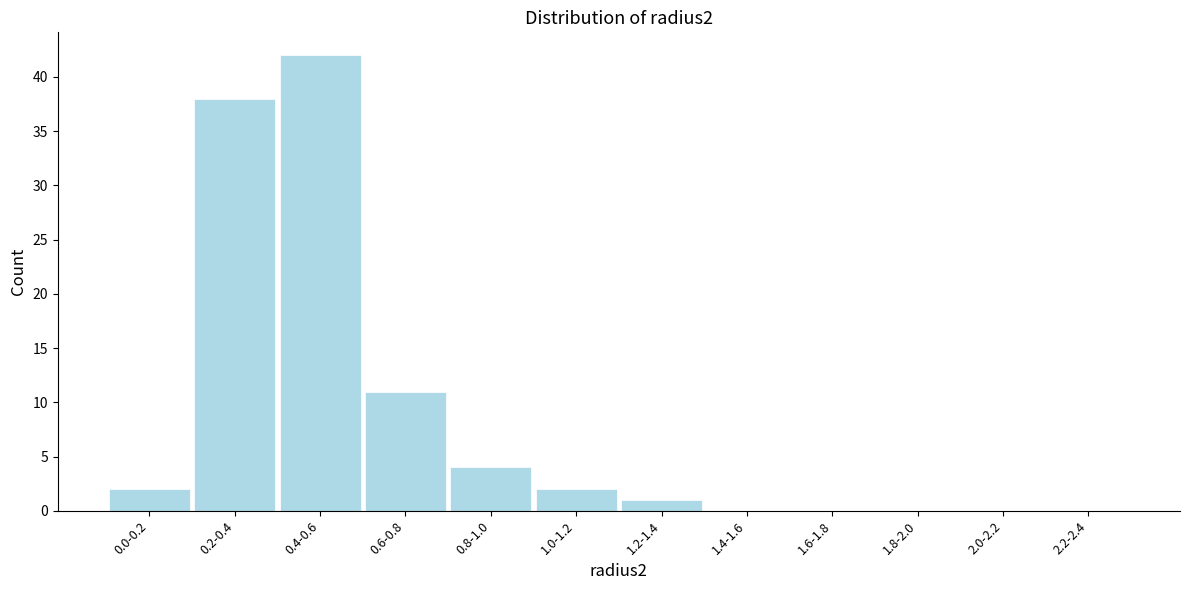

Reading left to right, list all the values displayed in this chart.

0.0-0.2=2	0.2-0.4=38	0.4-0.6=42	0.6-0.8=11	0.8-1.0=4	1.0-1.2=2	1.2-1.4=1	1.4-1.6=0	1.6-1.8=0	1.8-2.0=0	2.0-2.2=0	2.2-2.4=0